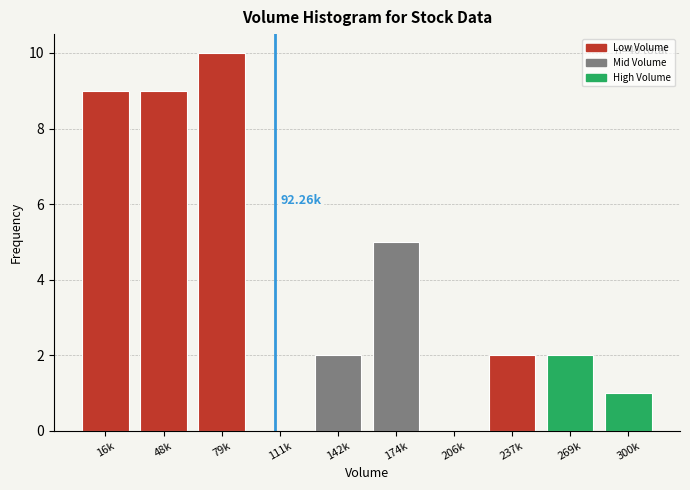

What is the sum of the values at 16k and 237k?

11